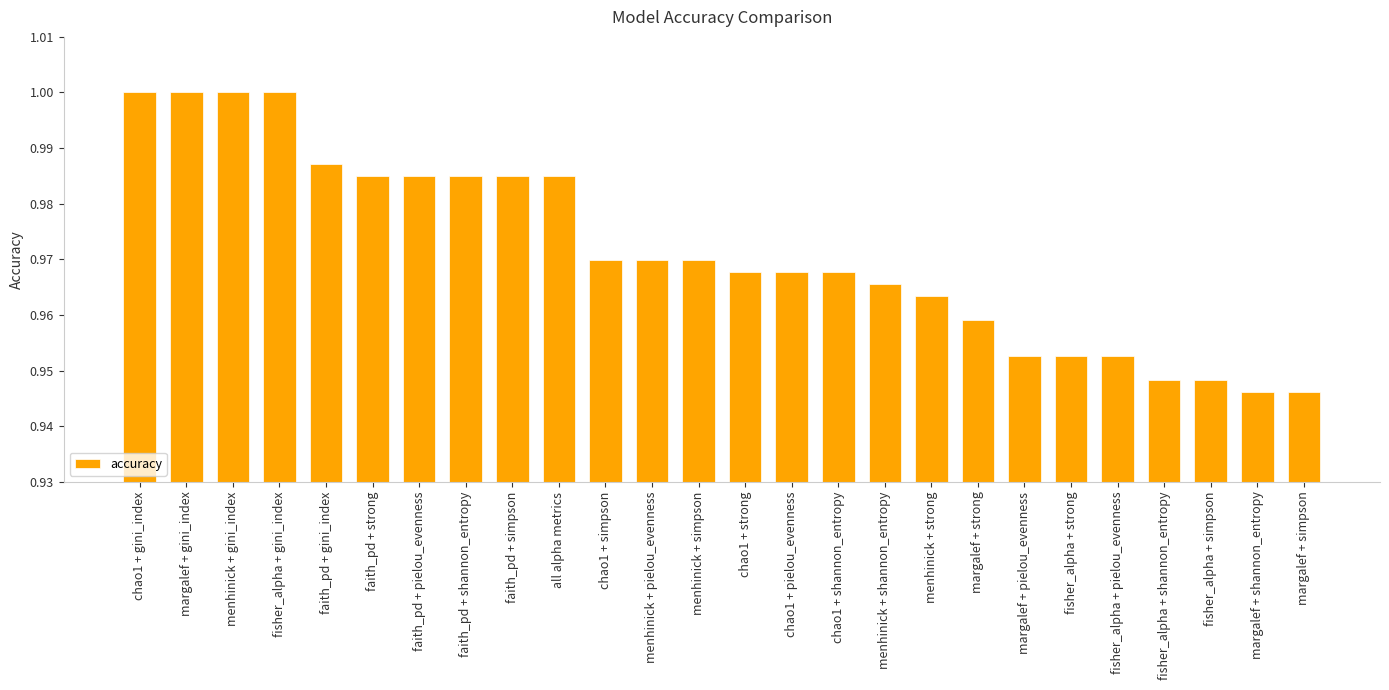

The chart shows a value of 0.4 at chao1 + simpson. True or false?

False